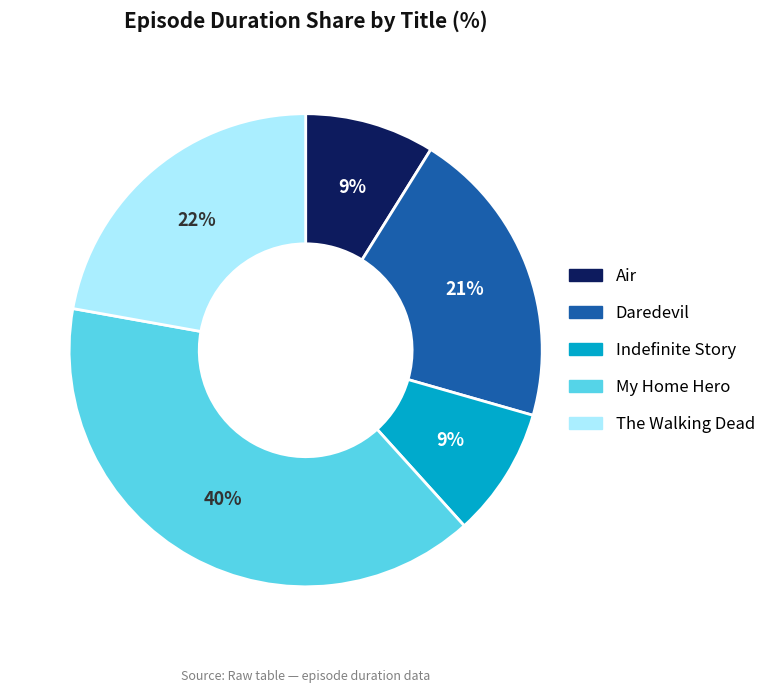

Which slice is the largest?

My Home Hero